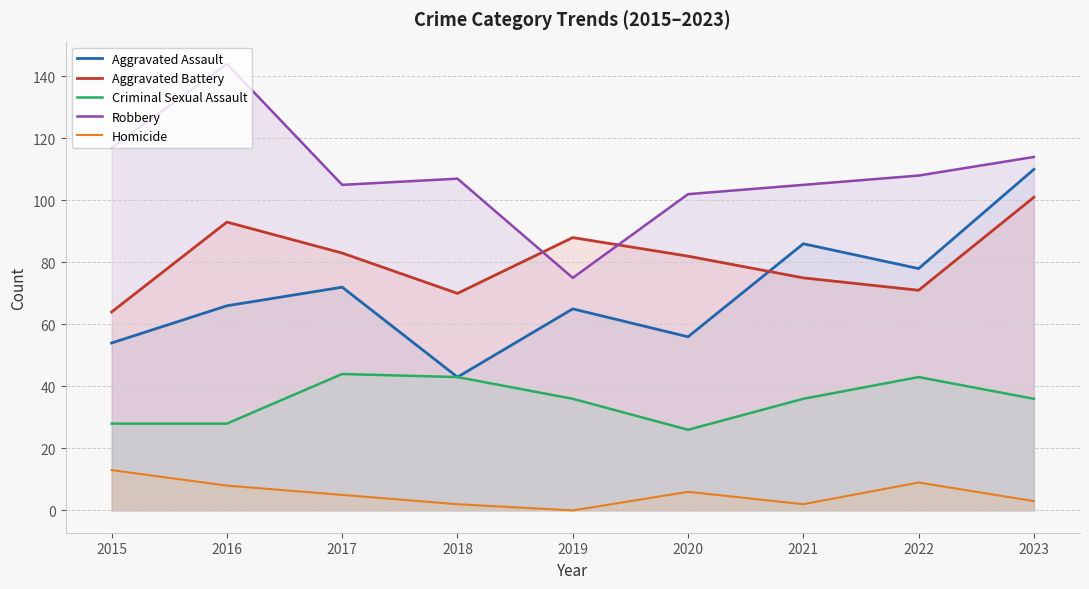

The value of Robbery at 2021 is 174. True or false?

False